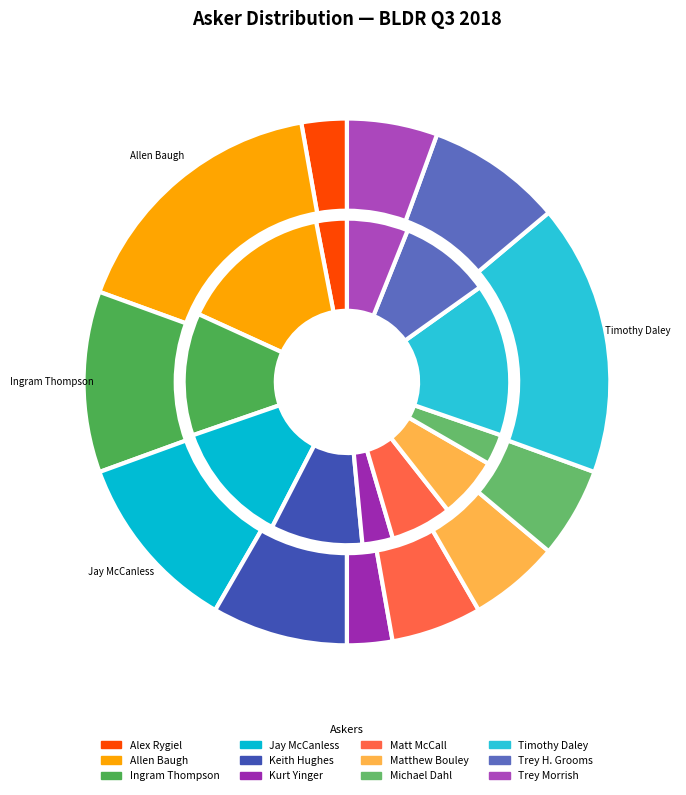

Does Alex Rygiel represent more than half of the total?

No